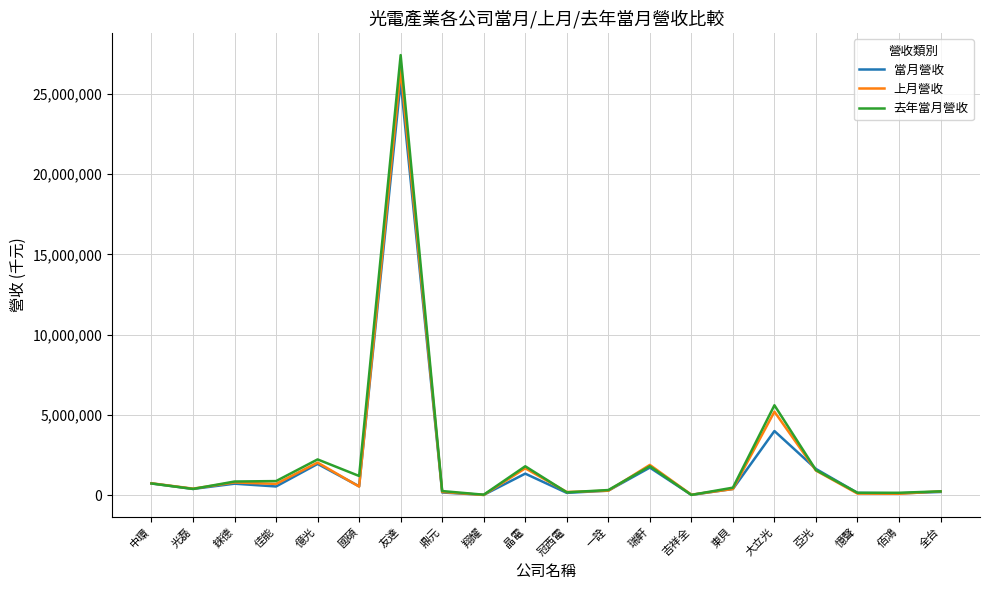

Between 翔耀 and 亞光, which series saw the biggest shift?

當月營收